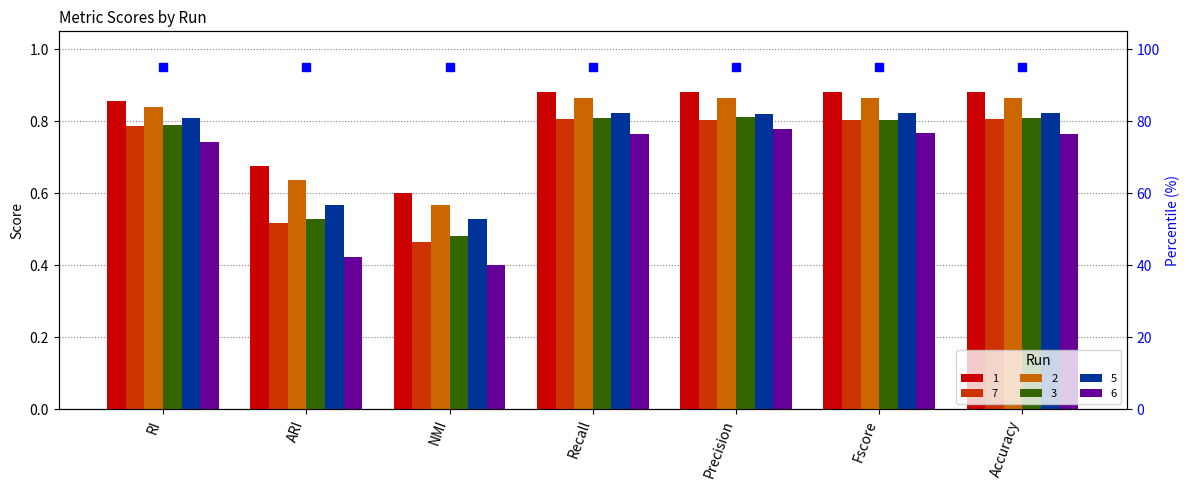

At which category is the sum across all series the highest?

Precision